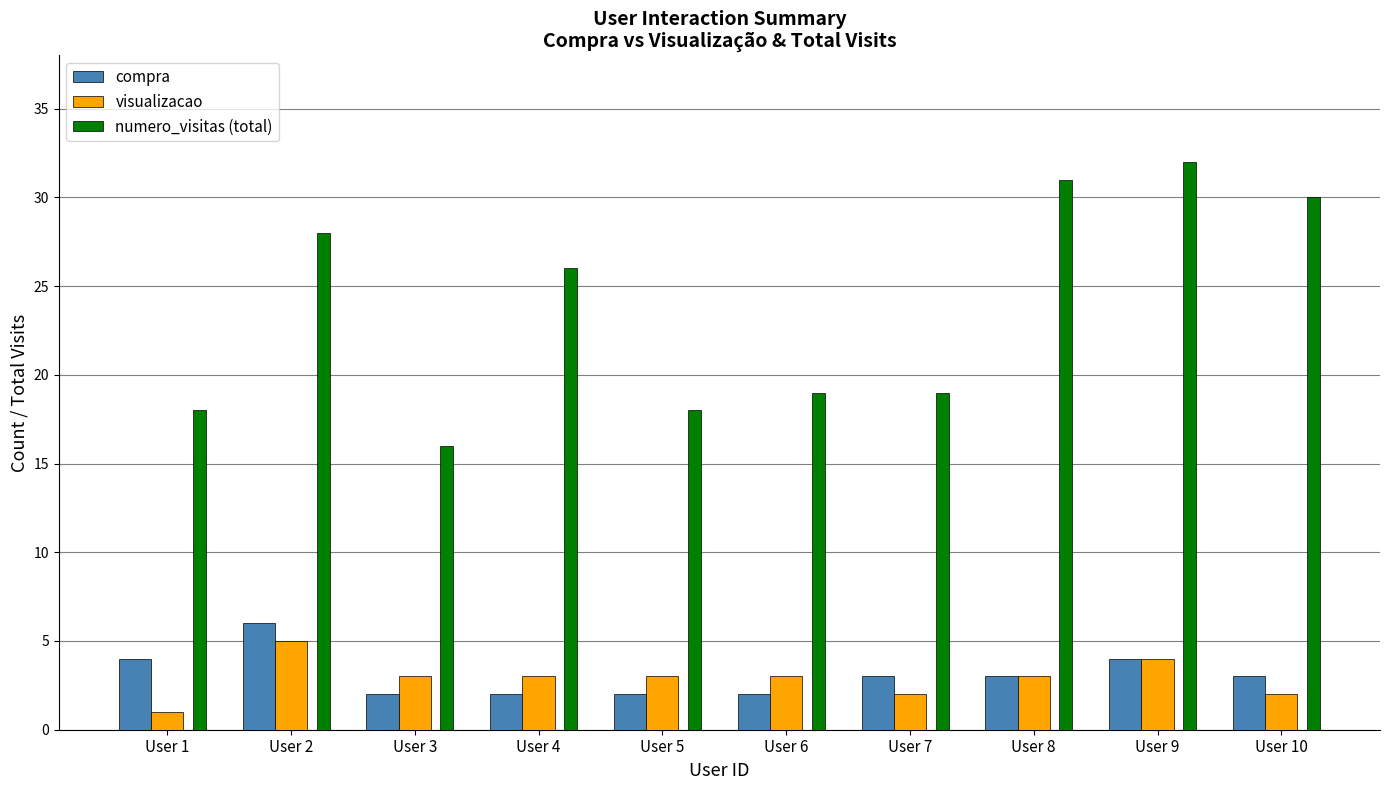

Which series has the widest spread of values?

numero_visitas (total)